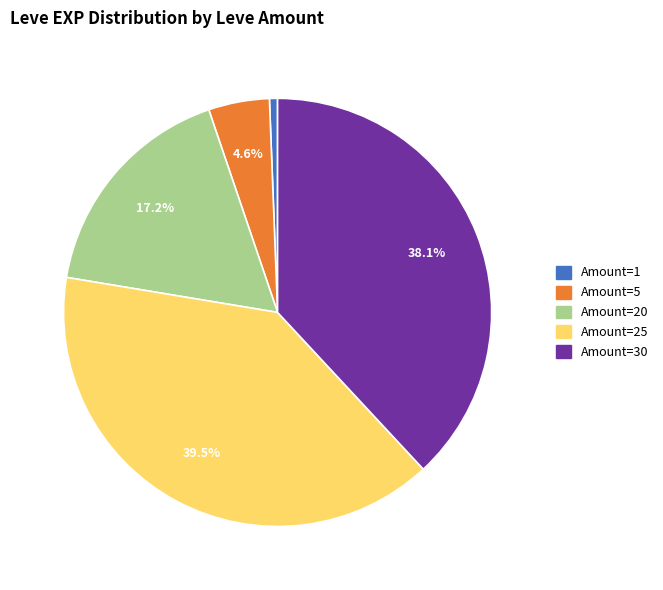

Does any single category account for the majority?

No